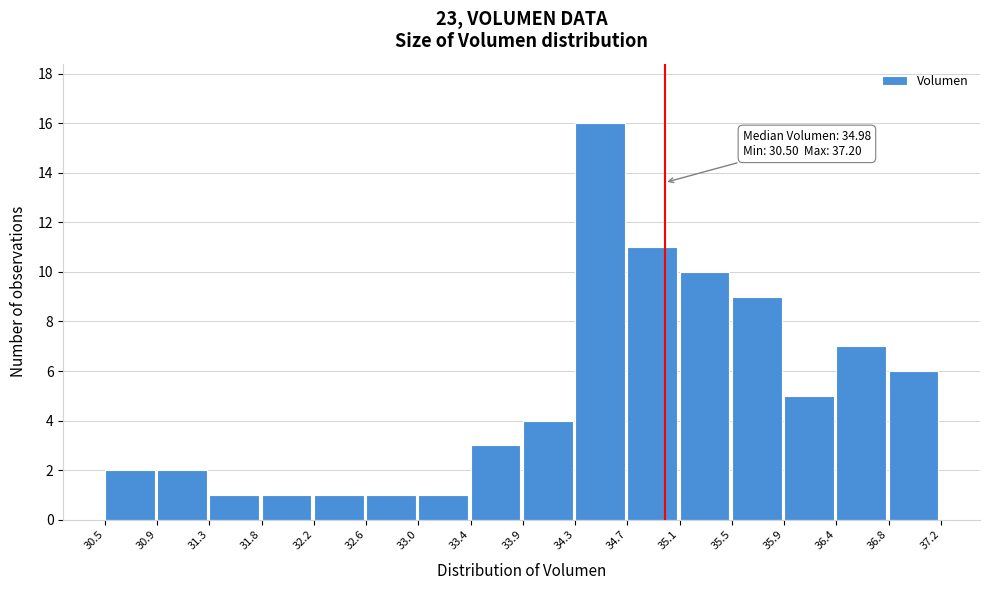

Over which range of the x-axis is the bar tallest?

34.3 to 34.7